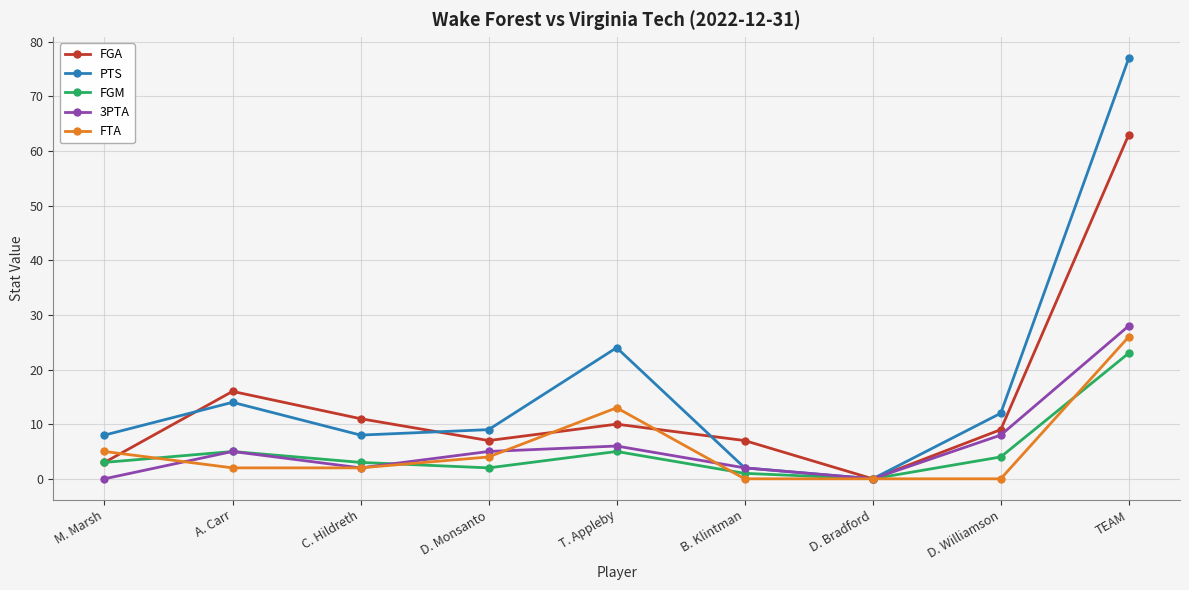

What position from the right is M. Marsh?

9